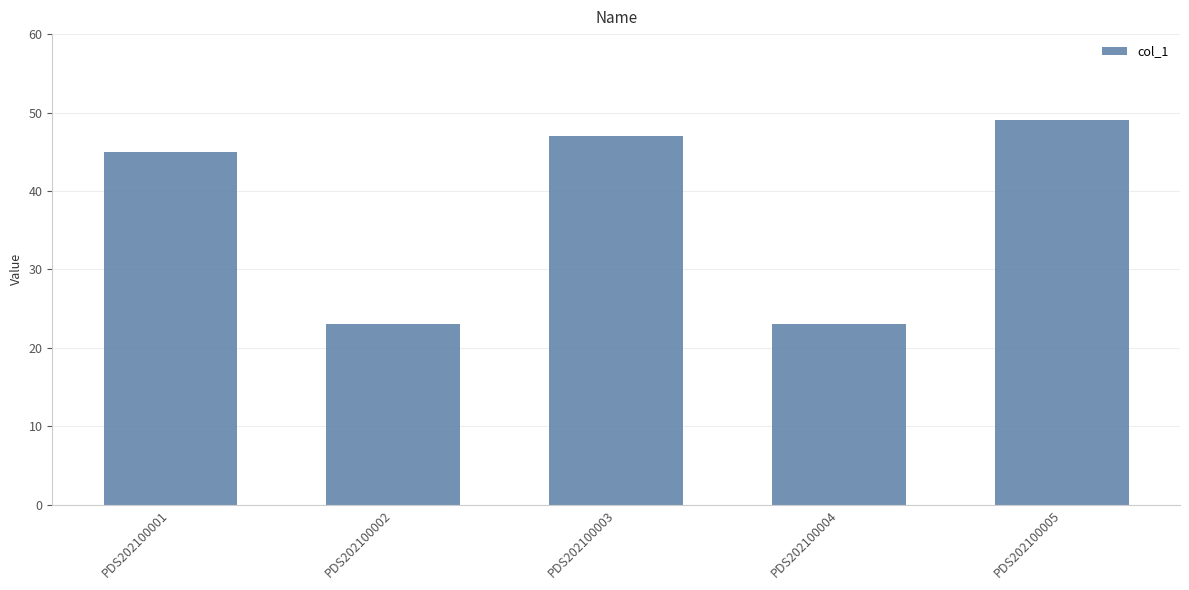

At which label is the value closest to 36?

PDS202100001